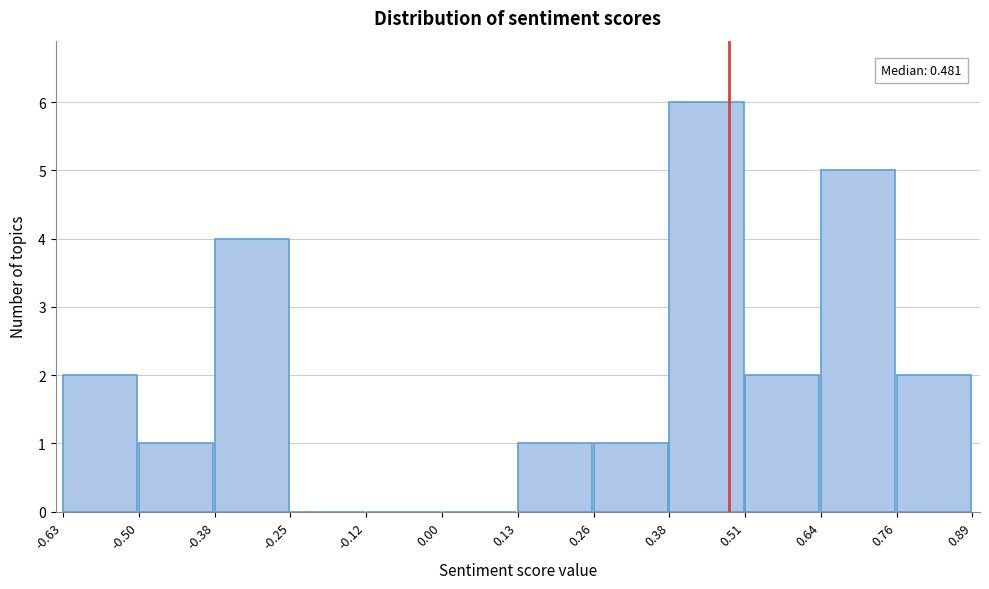

Which range on the x-axis has the tallest bar?

0.38 to 0.51